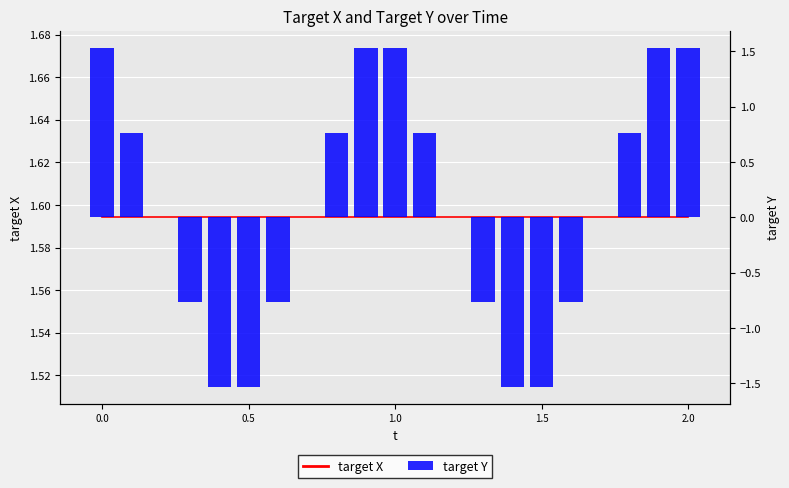

What is the value of the target Y bar at the 4th from the left?

-0.8